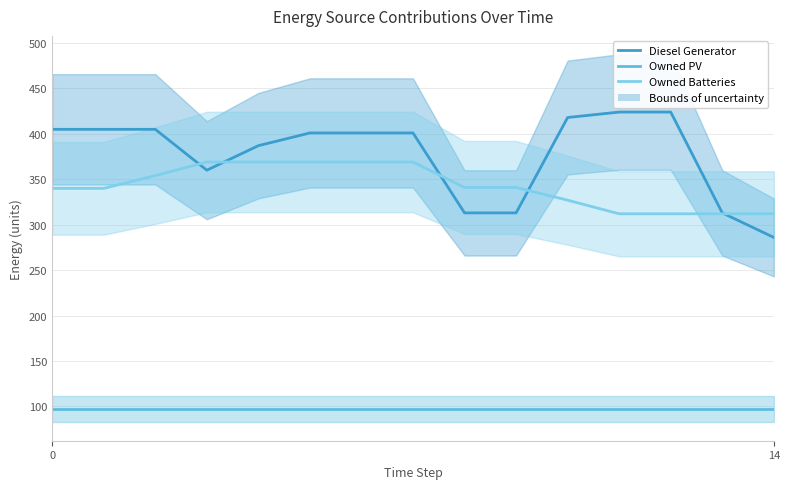

True or false: Diesel Generator and Owned PV cross at least once.

False